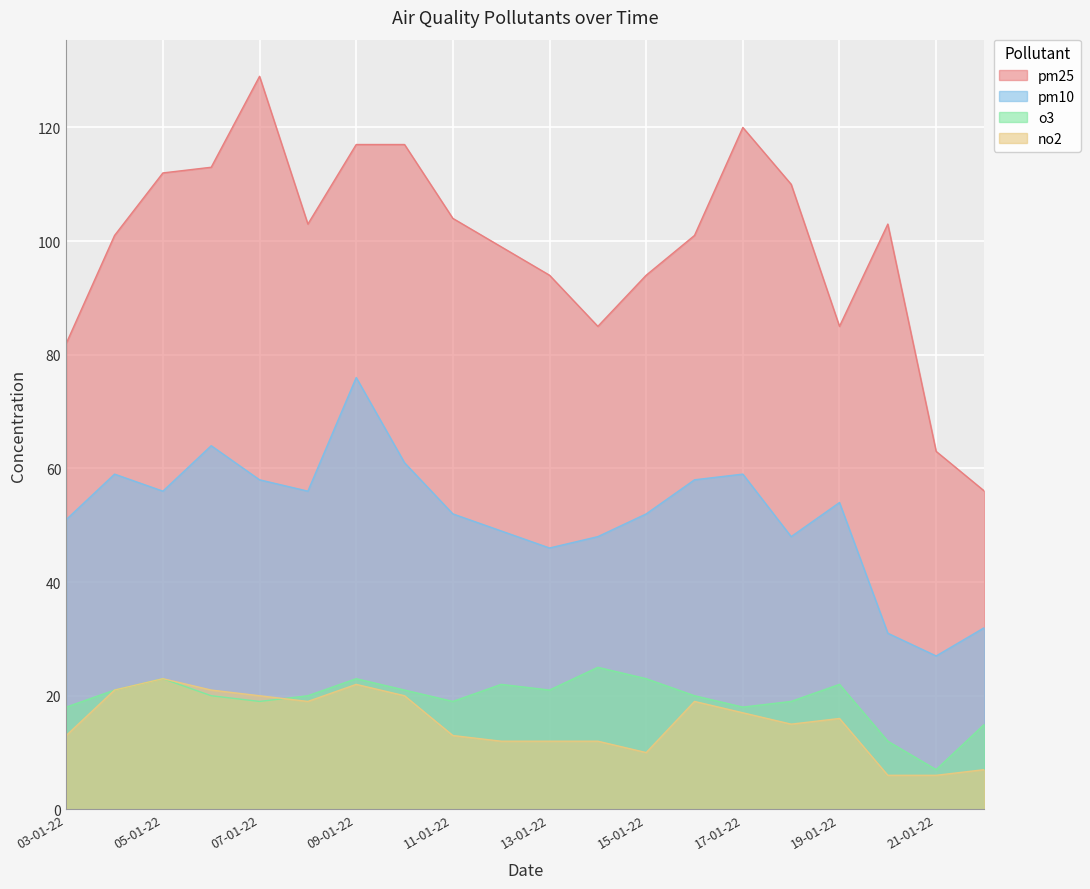

What is the difference between the maximum and minimum values in the no2 series?

17